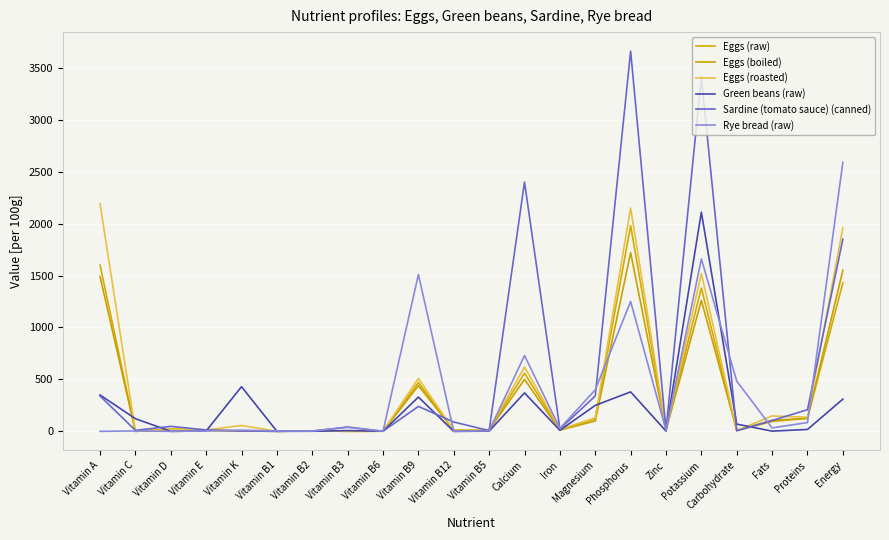

Count the number of data series in this chart.

6